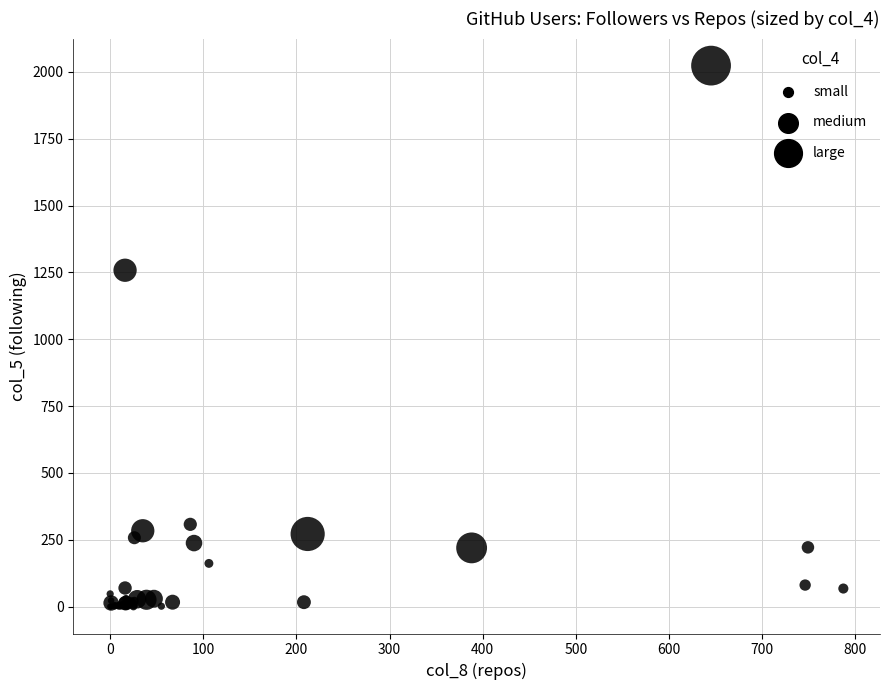

What Y value in the scatter plot is closest to 1012?

1258